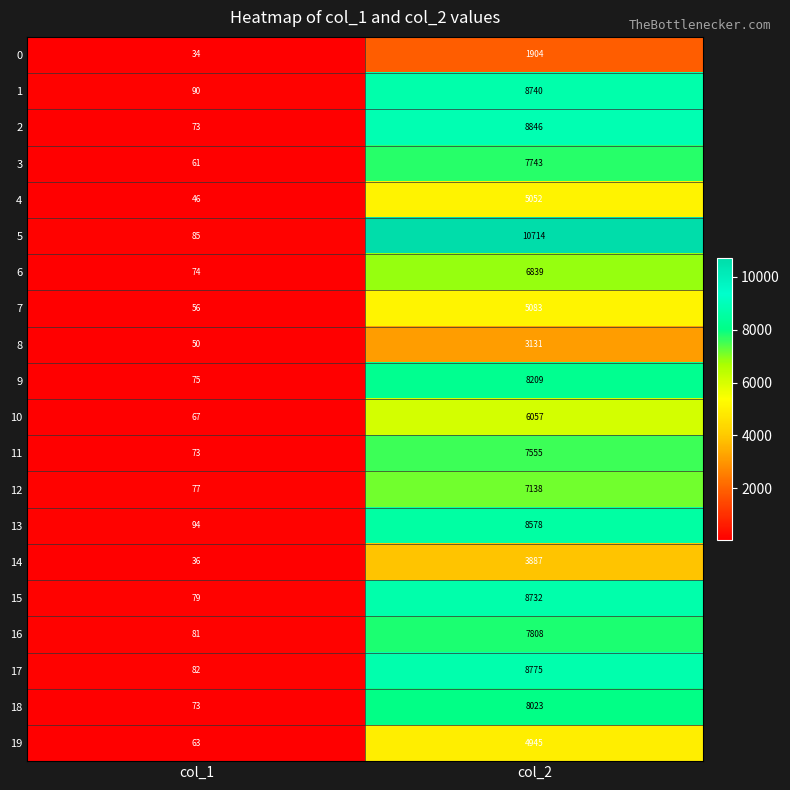

Which series has the largest range (max minus min)?

5